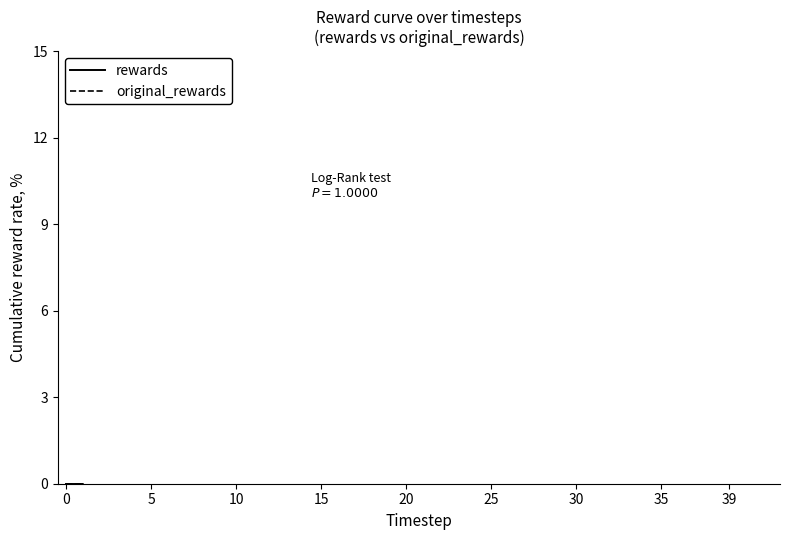

What is the label of the 32nd point from the right?

39